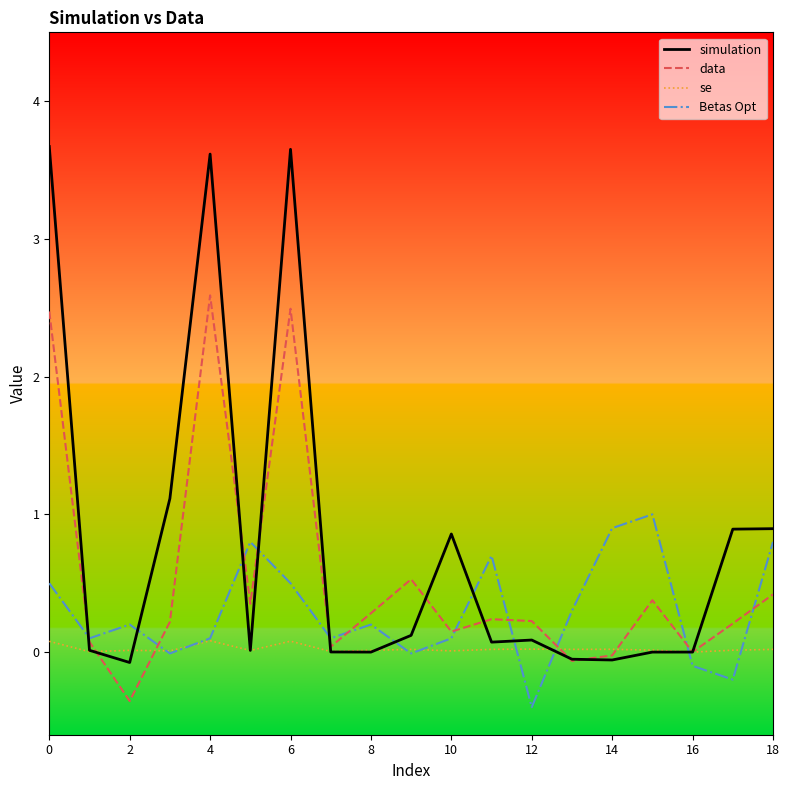

Which series has the largest total across all categories?

simulation